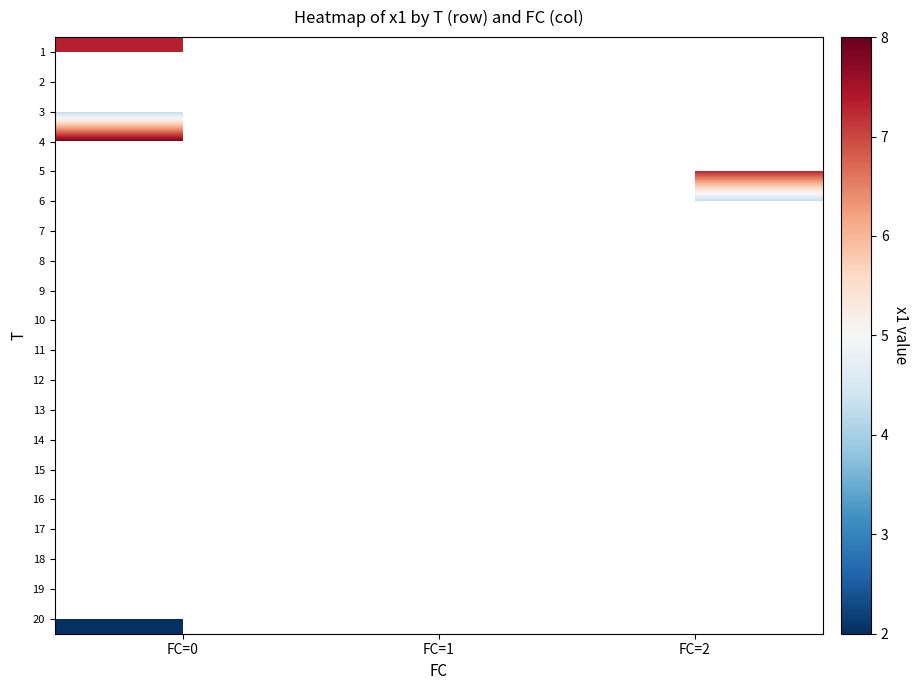

How many categories are shown in the chart?

3